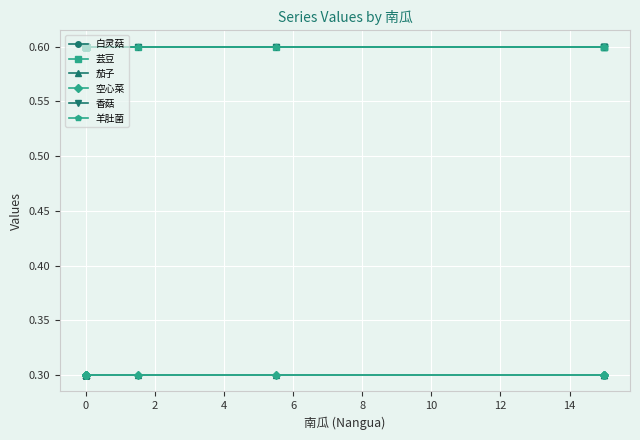

What is the total value across all series at 0?

3.0